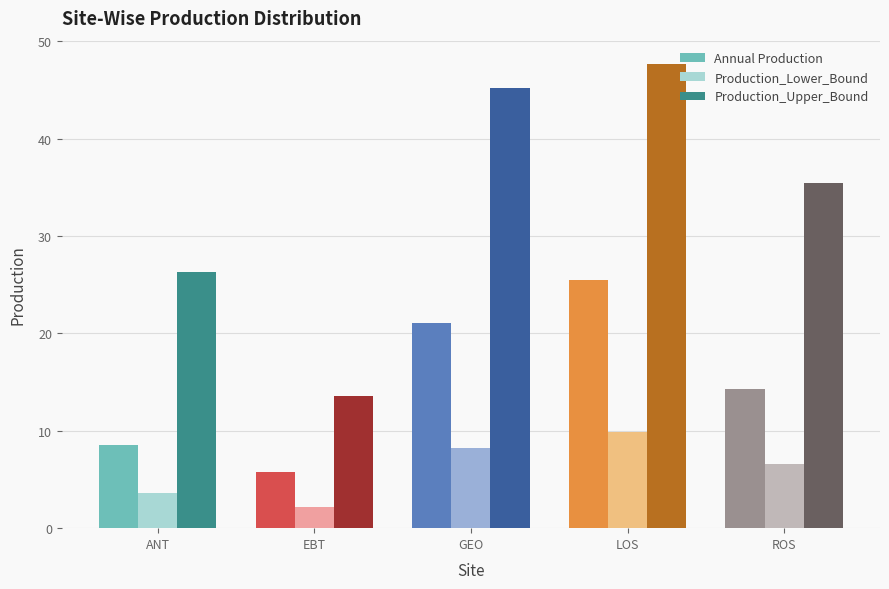

True or false: Production_Lower_Bound has a value of 8.2 at GEO.

True